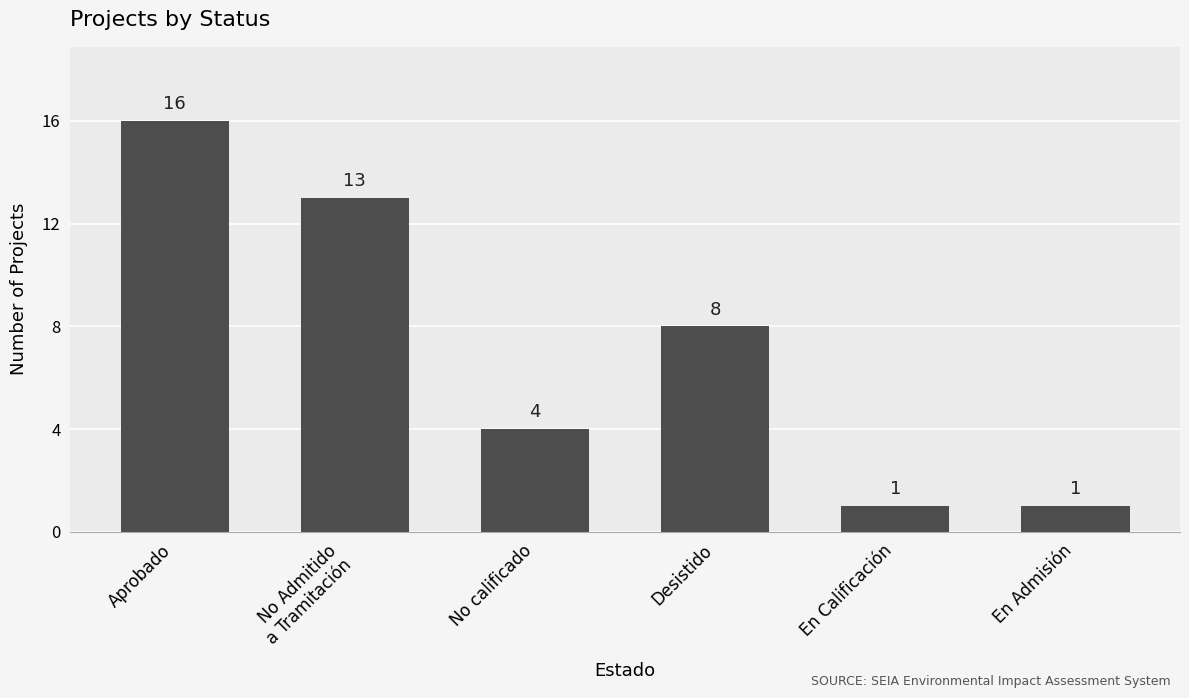

What is the value of the 6th bar from the left?

1